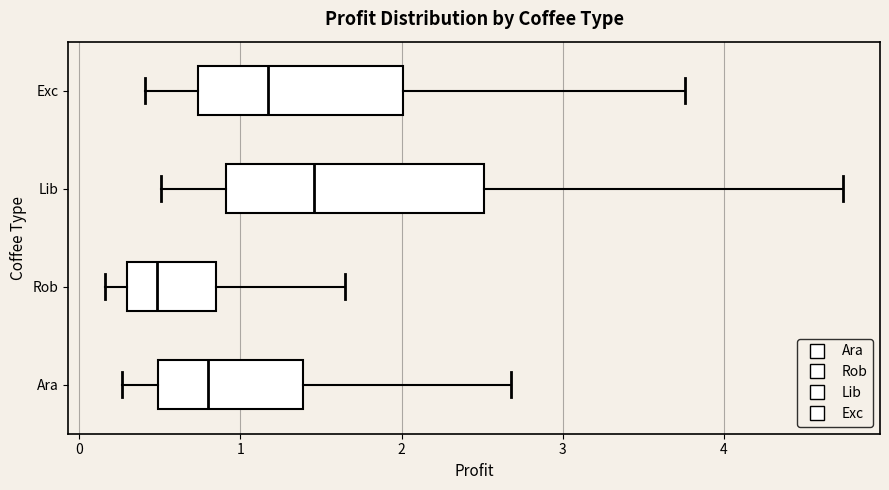

Which box is the widest, from its left edge to its right edge?

Lib